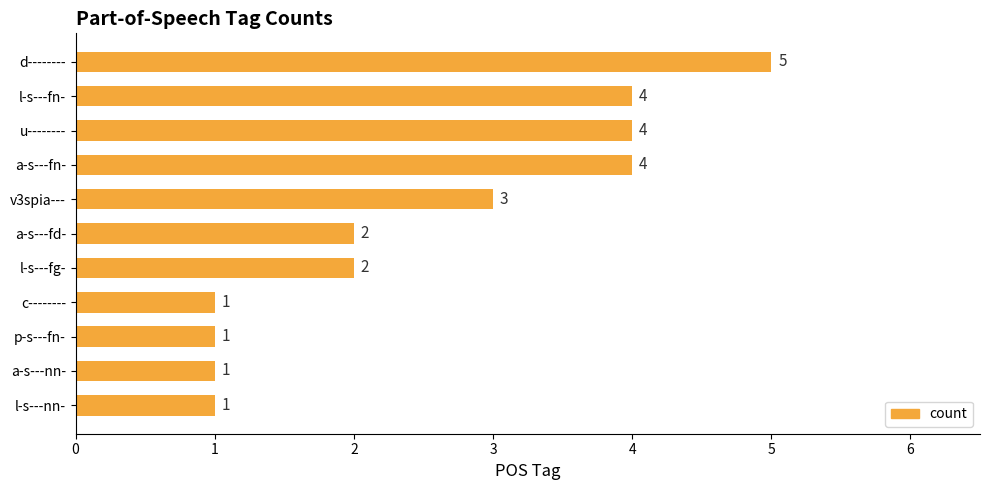

What is the difference between the maximum and minimum values?

4